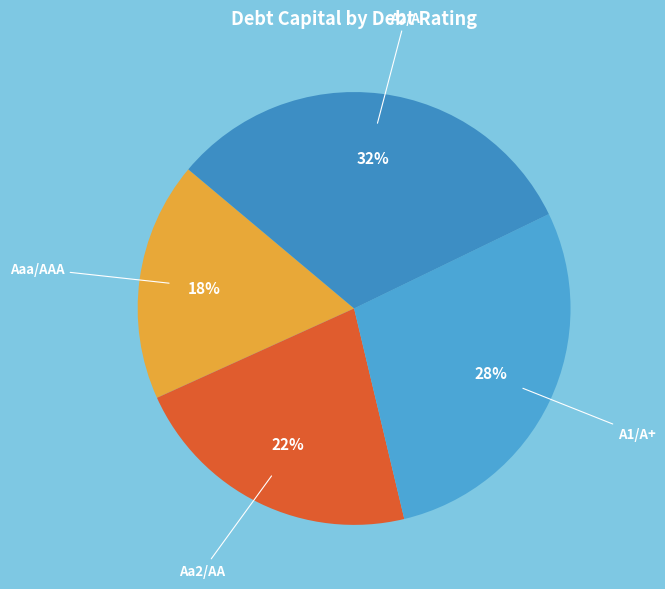

Count the number of slices in the pie.

4